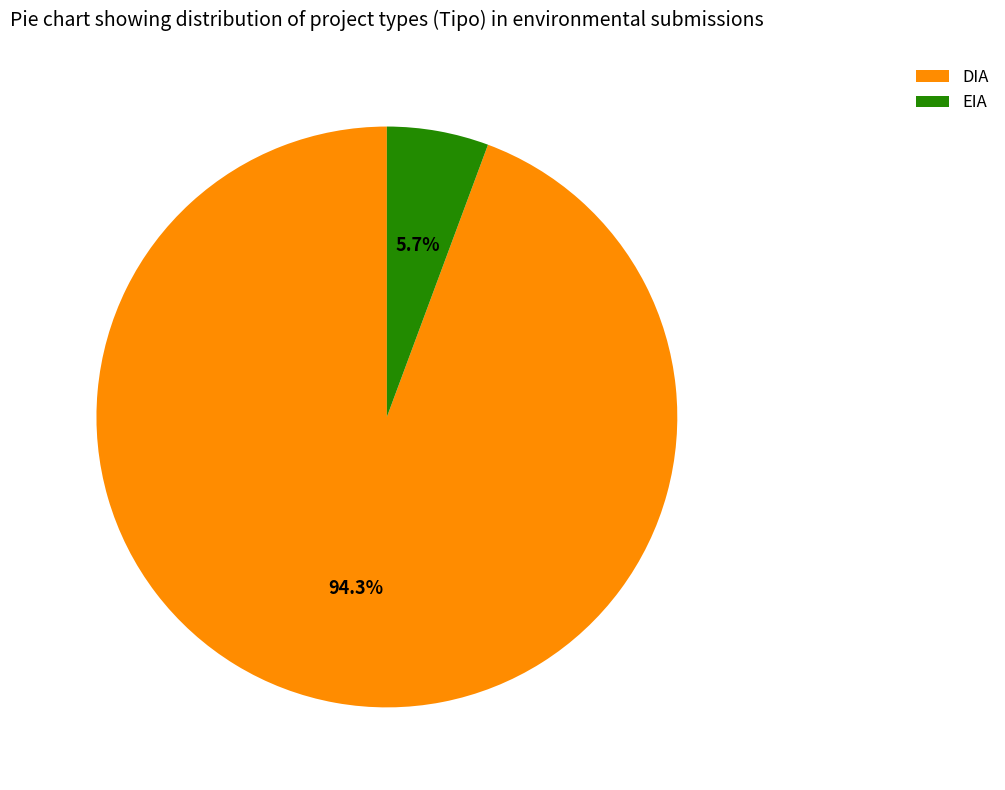

What percentage do DIA and EIA together represent?

100.0%